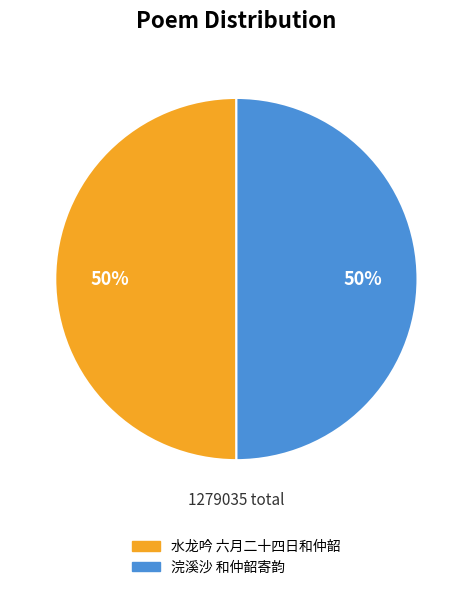

What is the ratio of the value at 水龙吟 六月二十四日和仲韶 to the value at 浣溪沙 和仲韶寄韵?

1.0